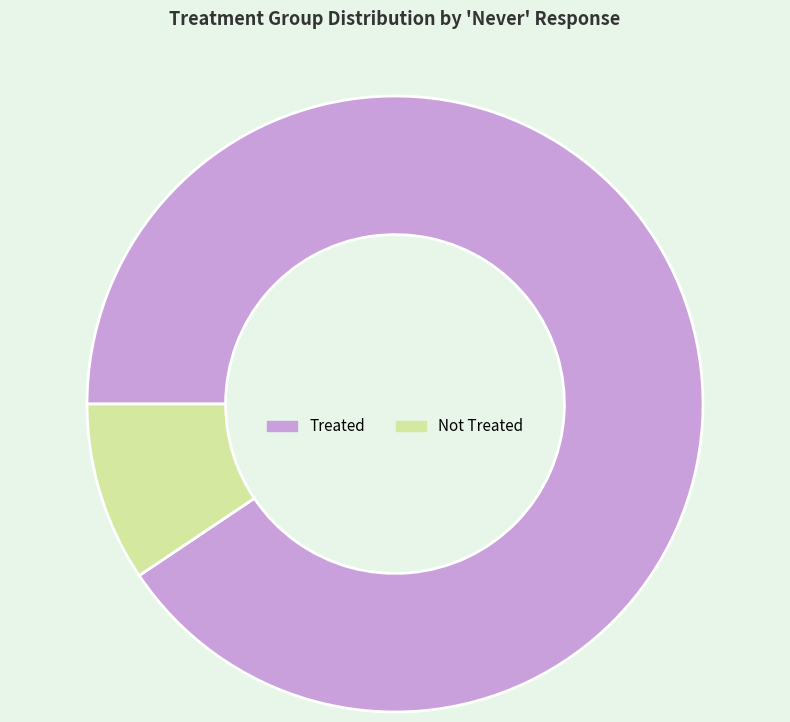

Which slice is the largest?

Treated